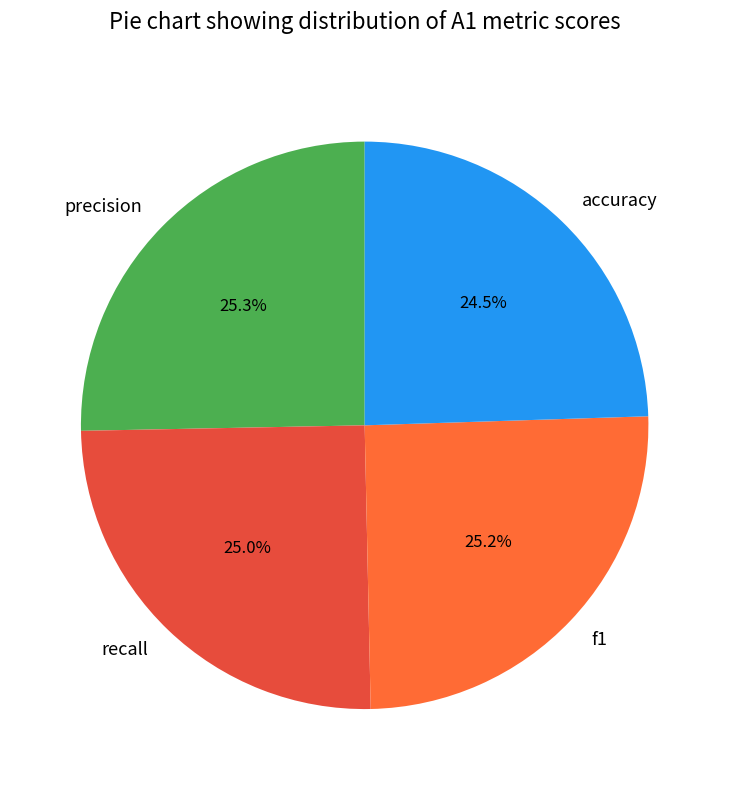

Does any single category account for the majority?

No